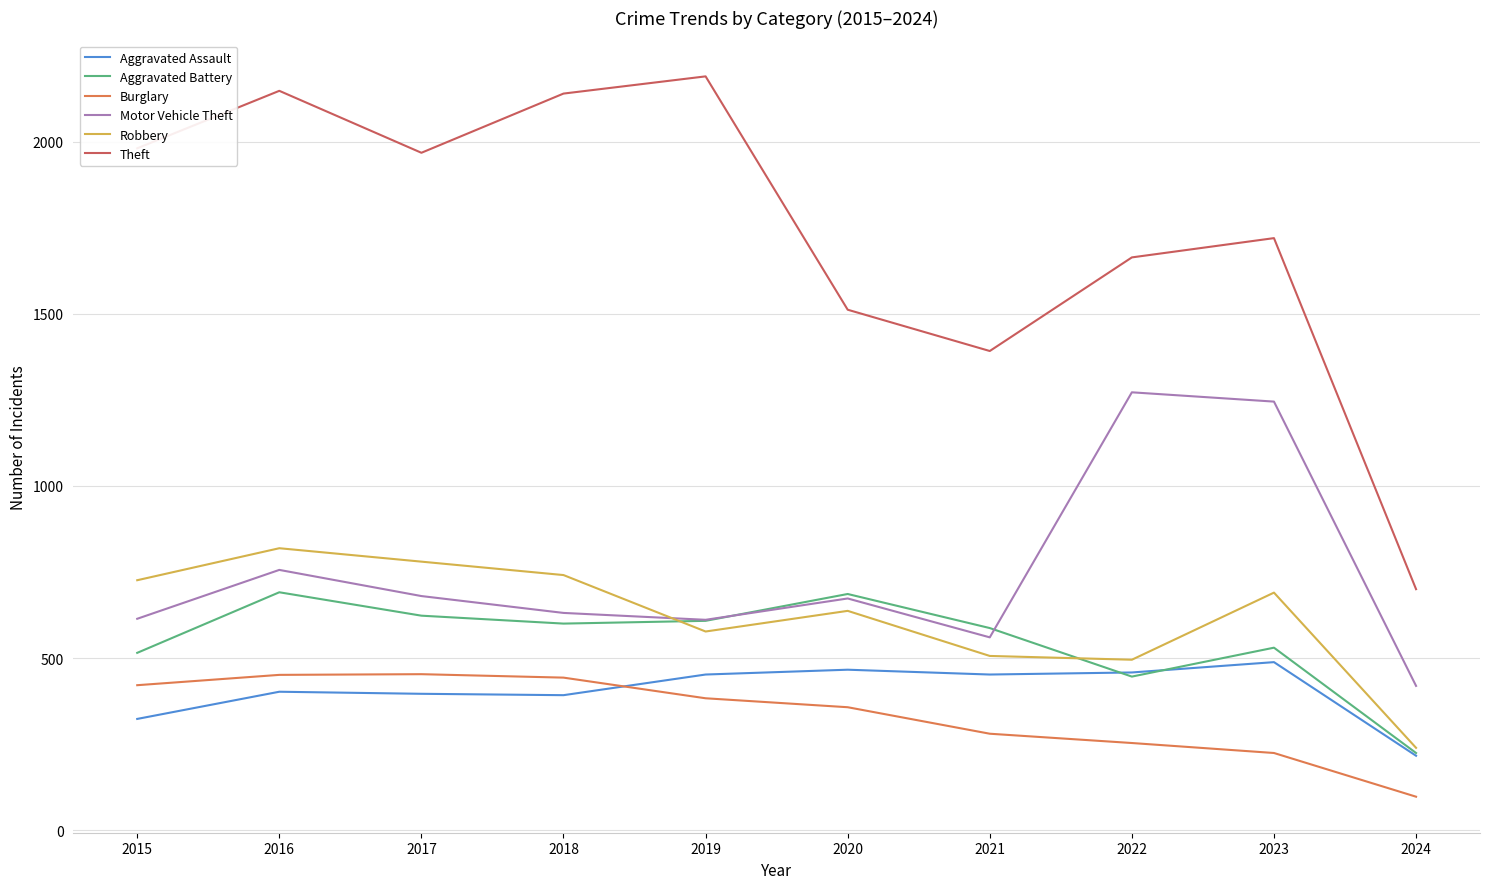

What is the difference between the highest and lowest values at 2019?

1807